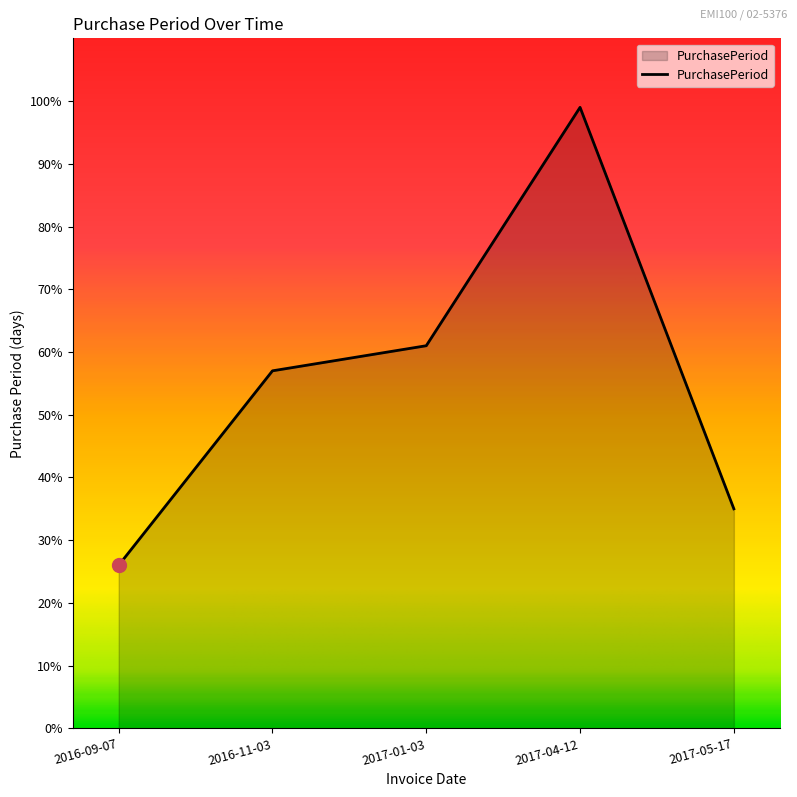

Between 2017-05-17 and 2017-04-12, which is larger?

2017-04-12